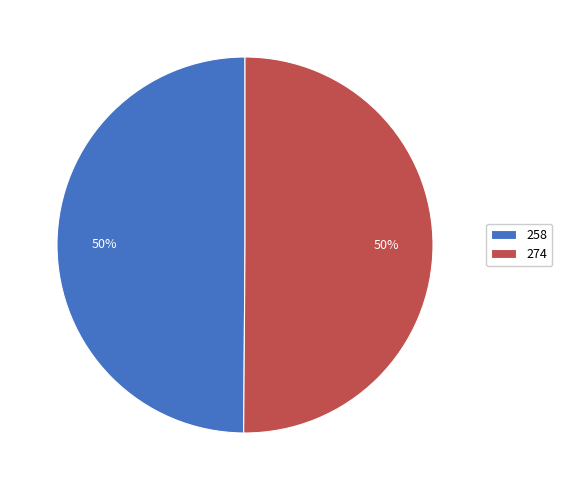

The 274 slice represents 50% of the pie. True or false?

True